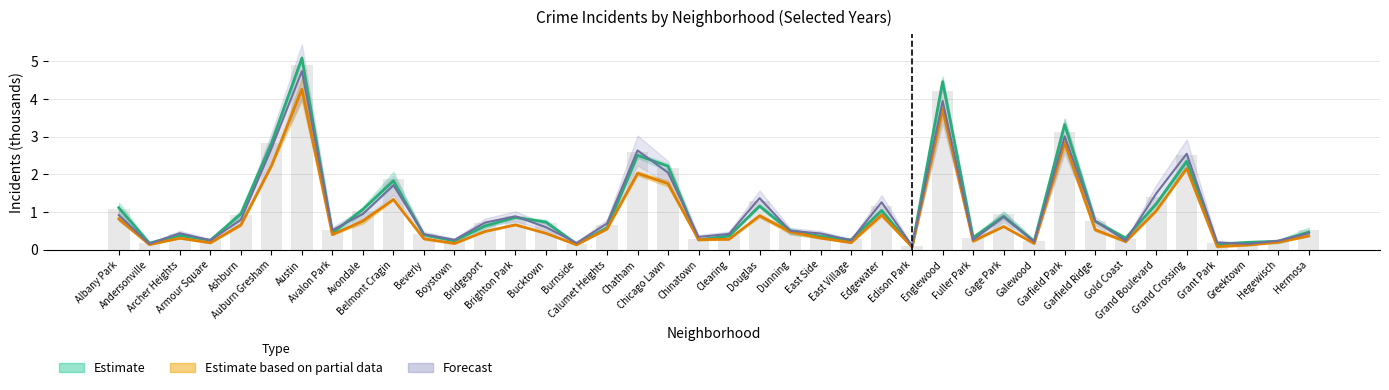

What position from the right is Chinatown?

21